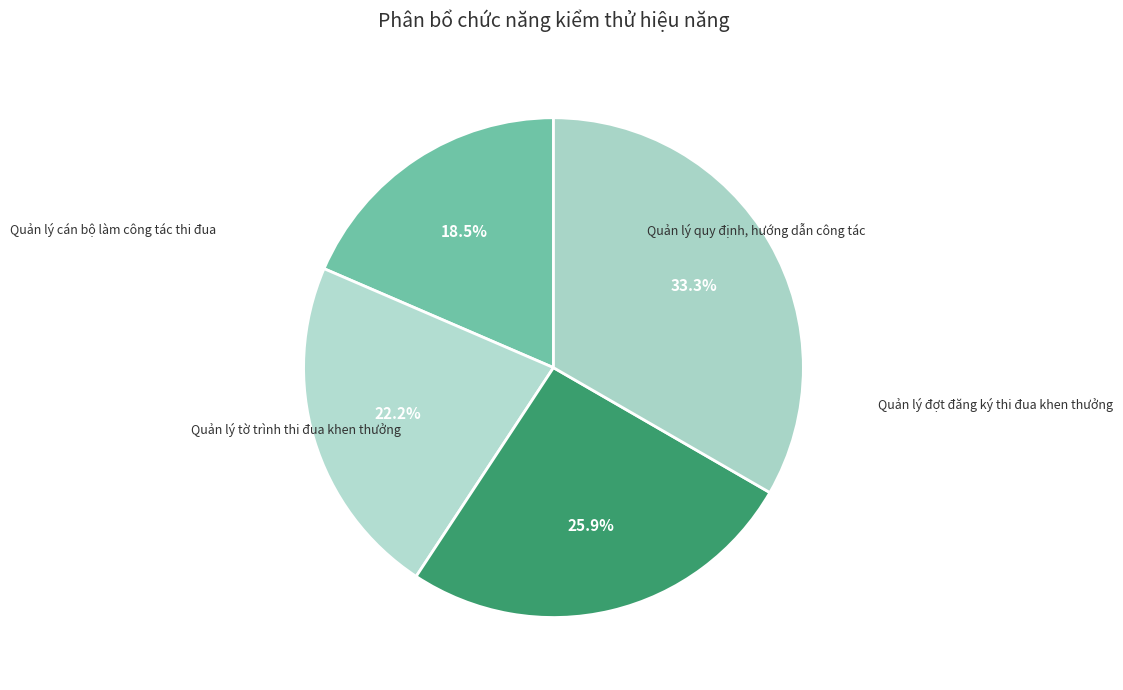

To the nearest percent, what is the difference between the Quản lý quy định, hướng dẫn công tác and Quản lý cán bộ làm công tác thi đua slice percentages?

4%